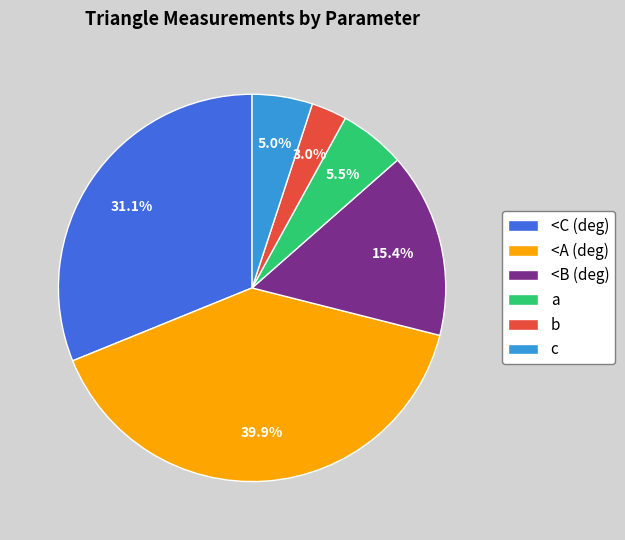

Between c and <C (deg), which is larger?

<C (deg)